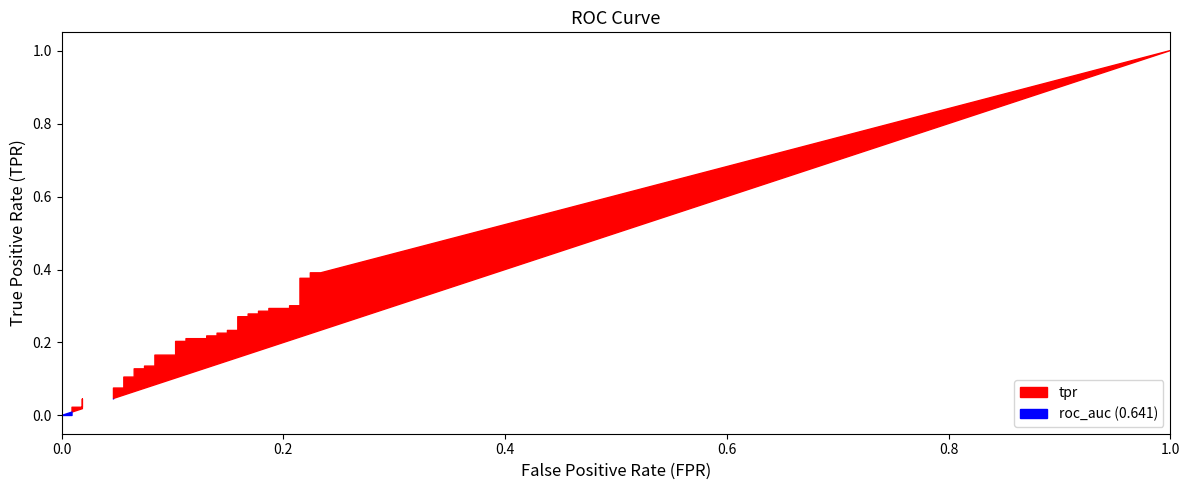

What is the average value of the fpr series?

0.1